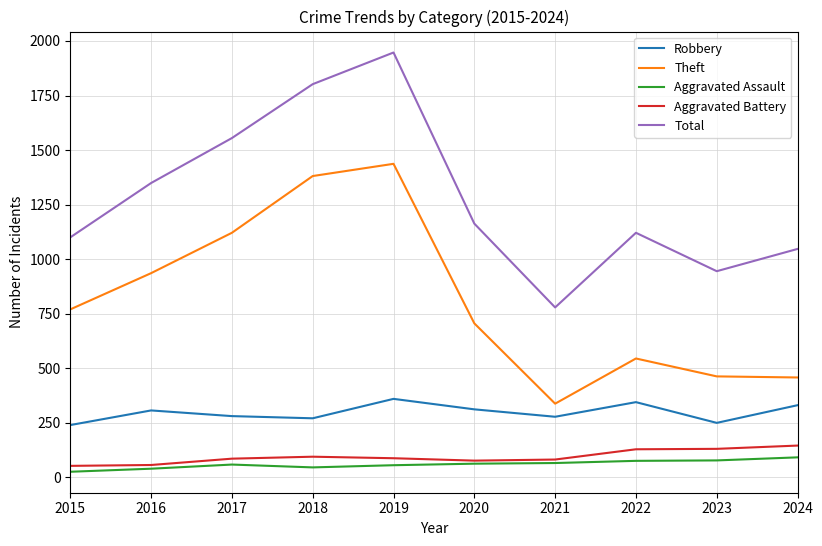

What is the difference between the maximum and minimum values in the Aggravated Battery series?

93